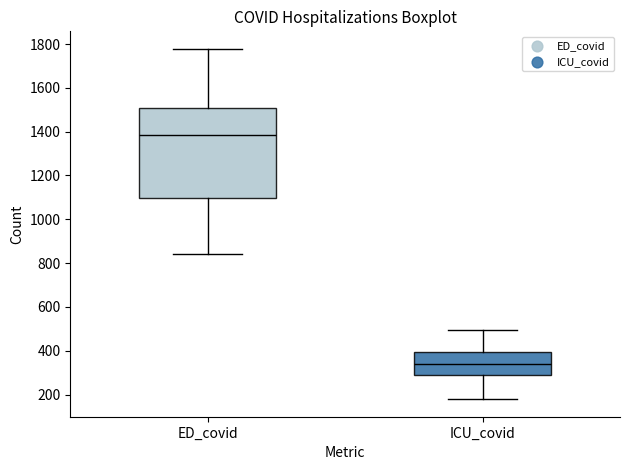

Where does the lower whisker of the box for ICU_covid end on the y-axis? The values are not printed on the chart, so give them approximately, as read against the axis.

180